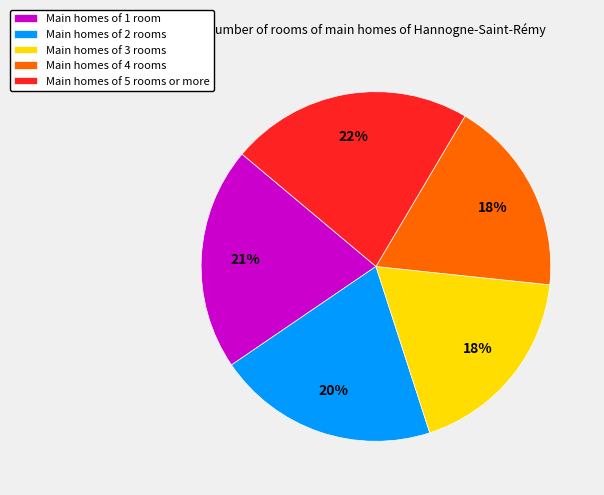

Which category has the biggest portion of the pie?

Main homes of 5 rooms or more